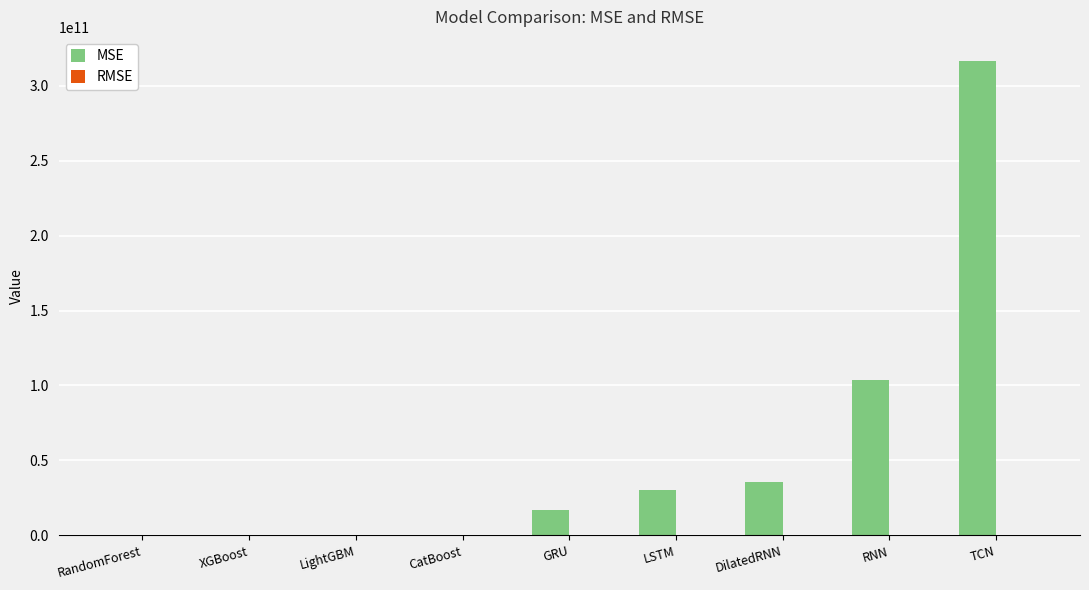

At which category is the sum across all series the highest?

TCN